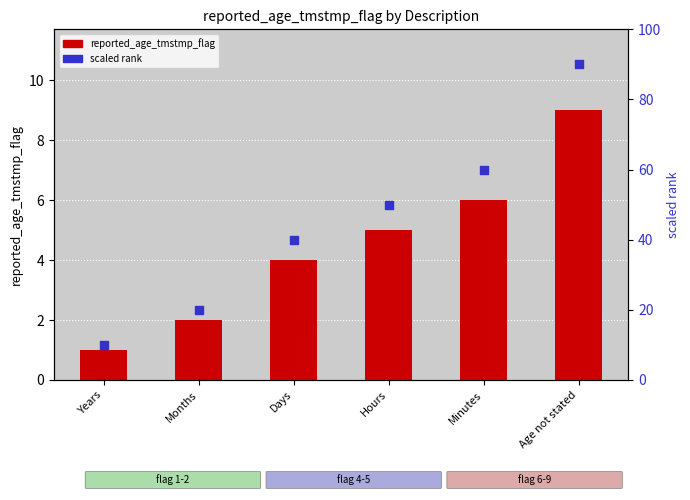

What are all the series names shown in the legend?

reported_age_tmstmp_flag, scaled rank